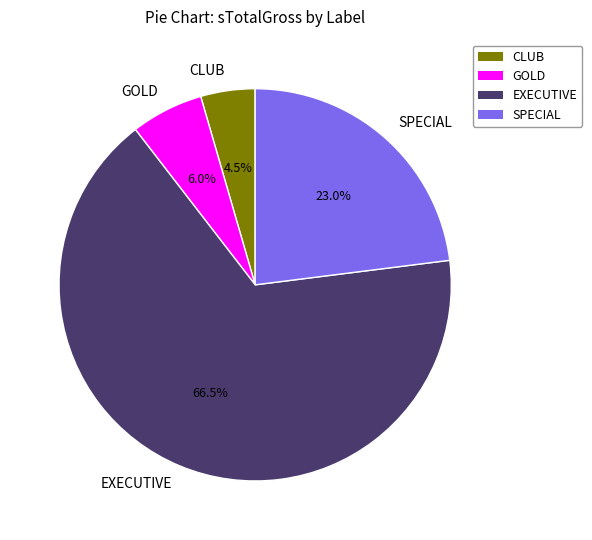

True or false: SPECIAL accounts for 23% of the total.

True